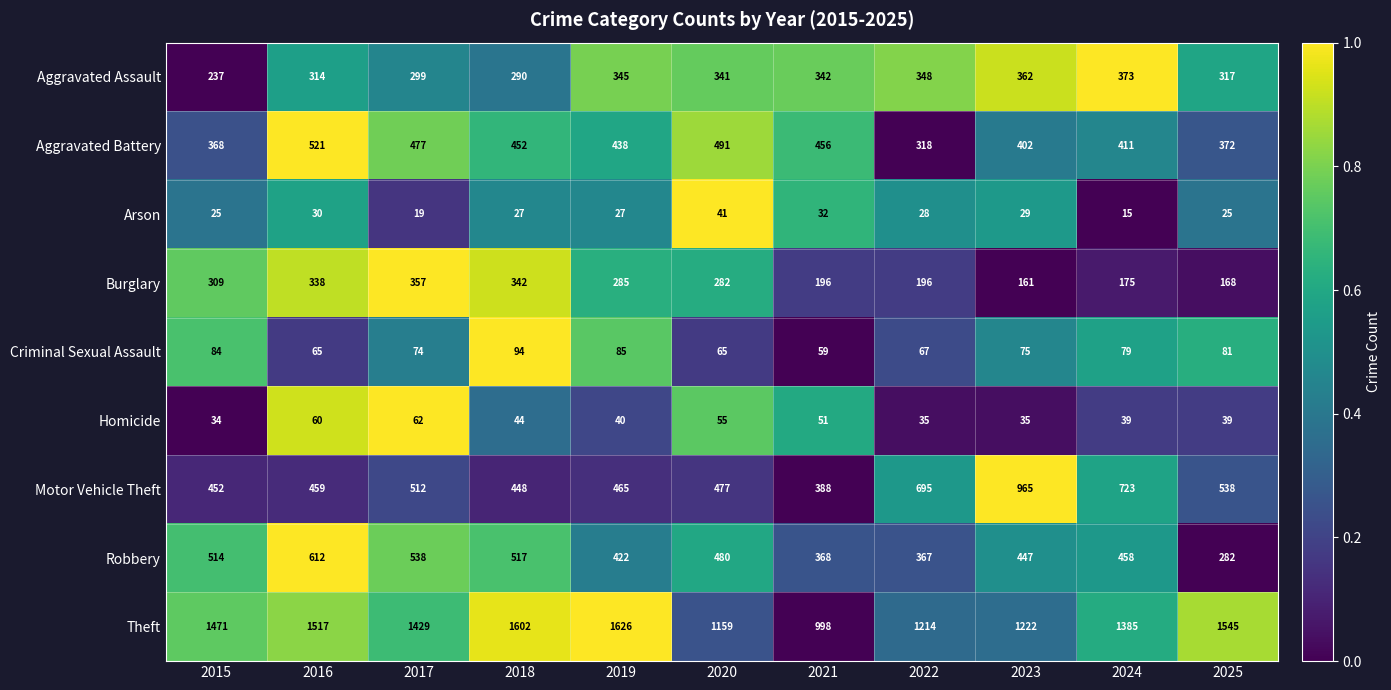

Which series changed the most between 2016 and 2023?

Motor Vehicle Theft